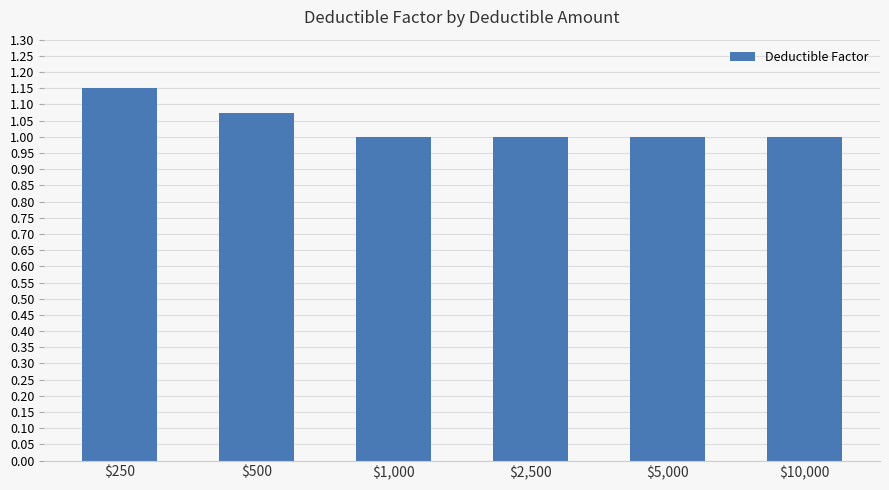

True or false: the data shows 1.8 at $2,500.

False